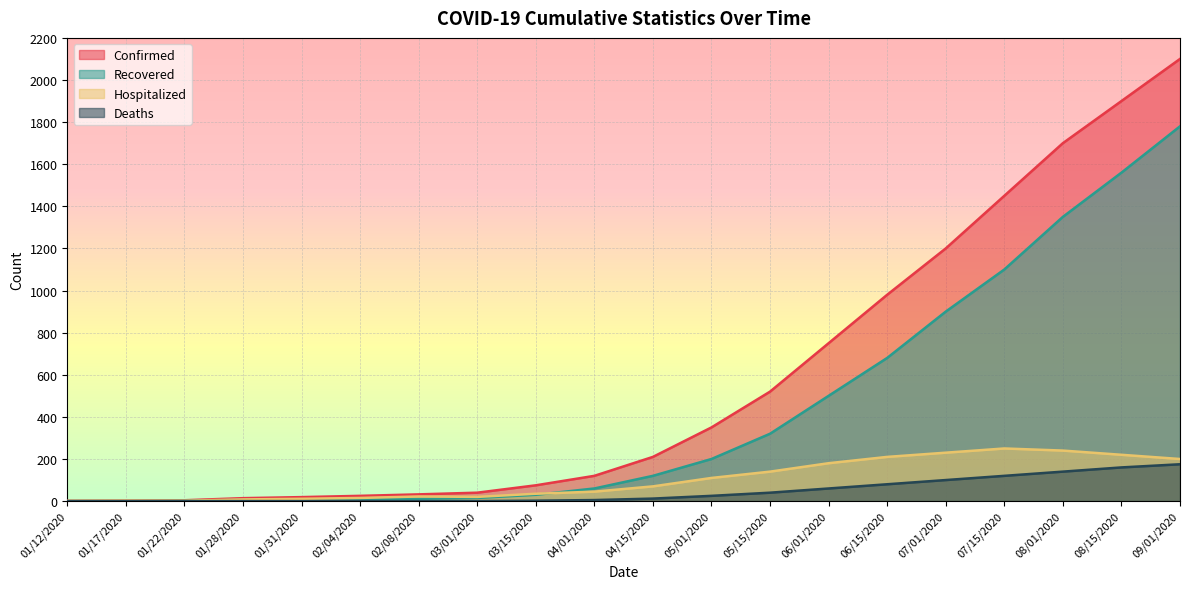

Which label corresponds to the largest value in the chart?

09/01/2020